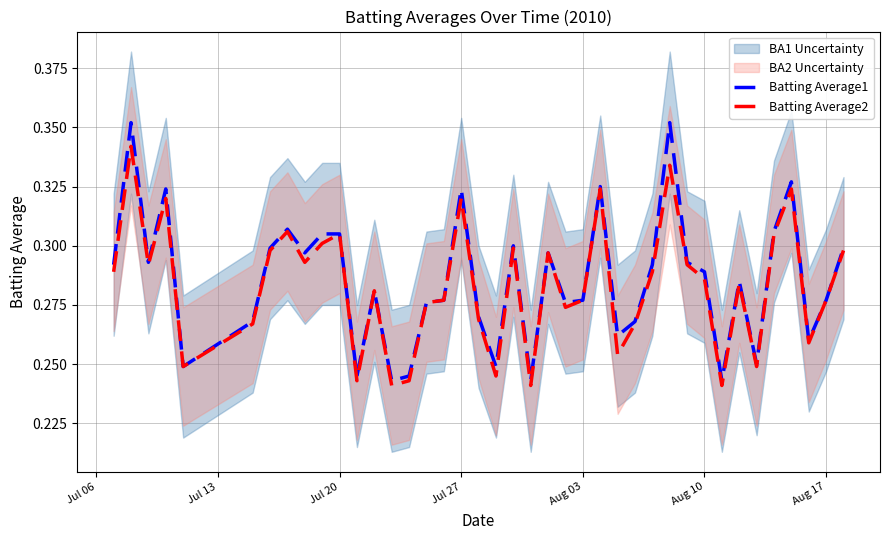

How many series are shown in this chart?

2